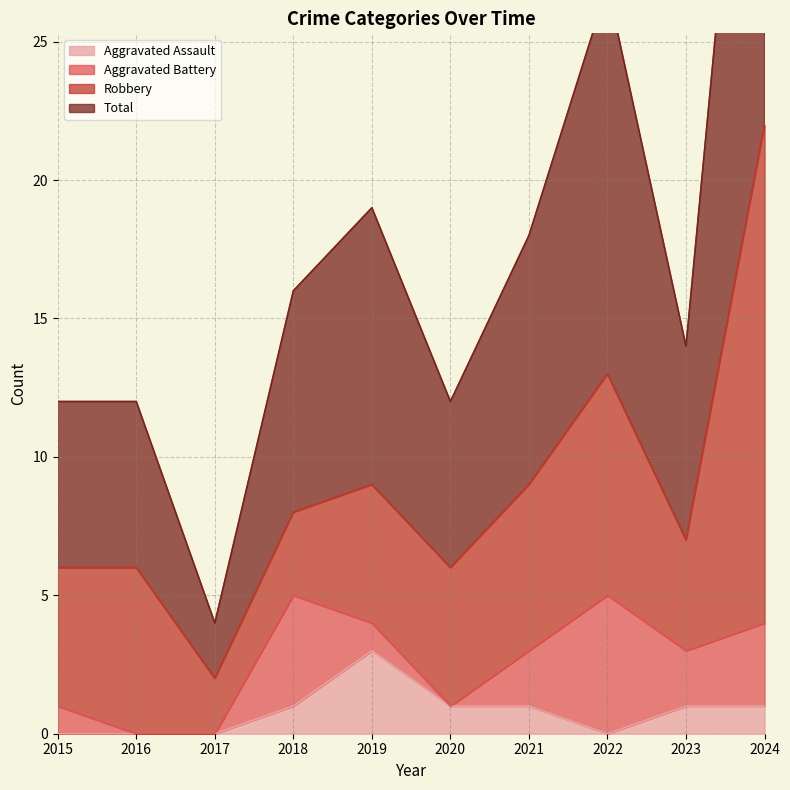

True or false: Aggravated Assault and Total intersect in this chart.

False